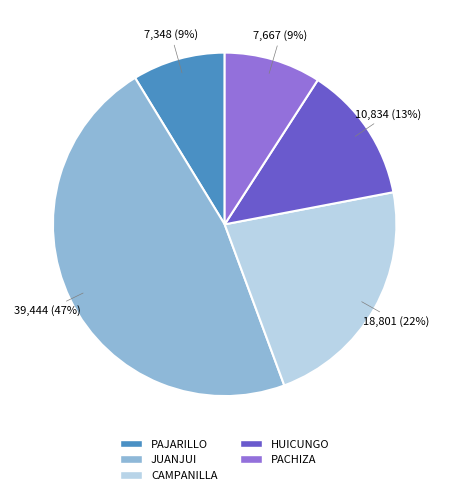

What percentage is the PACHIZA slice, to the nearest percent?

9%